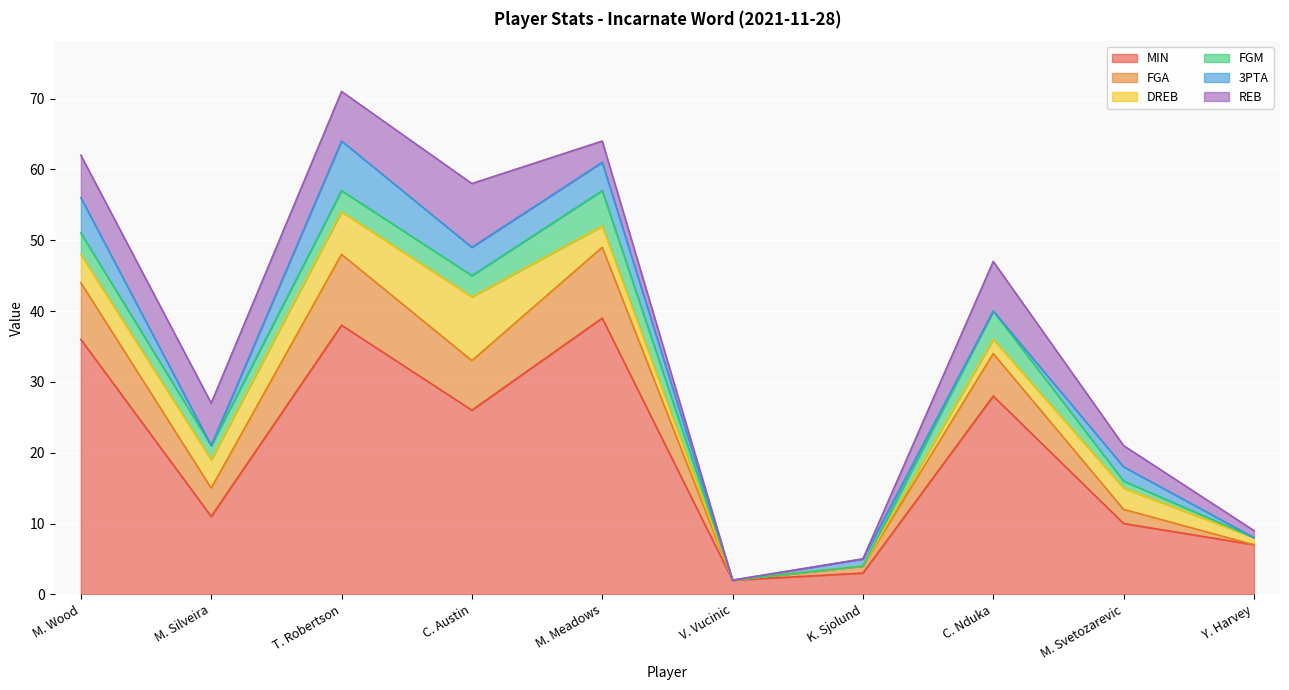

Between which two adjacent categories do FGM and DREB first intersect?

C. Austin and M. Meadows